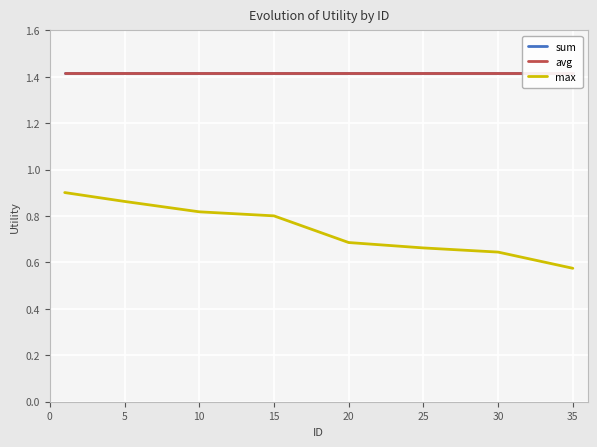

The value of avg at 20 is 2.0. True or false?

False